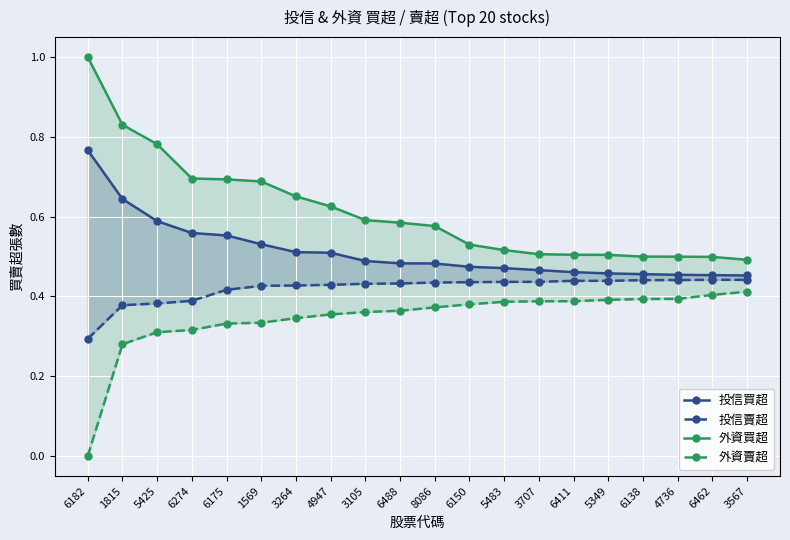

True or false: 投信買超 has more than 0 interior local peaks.

False